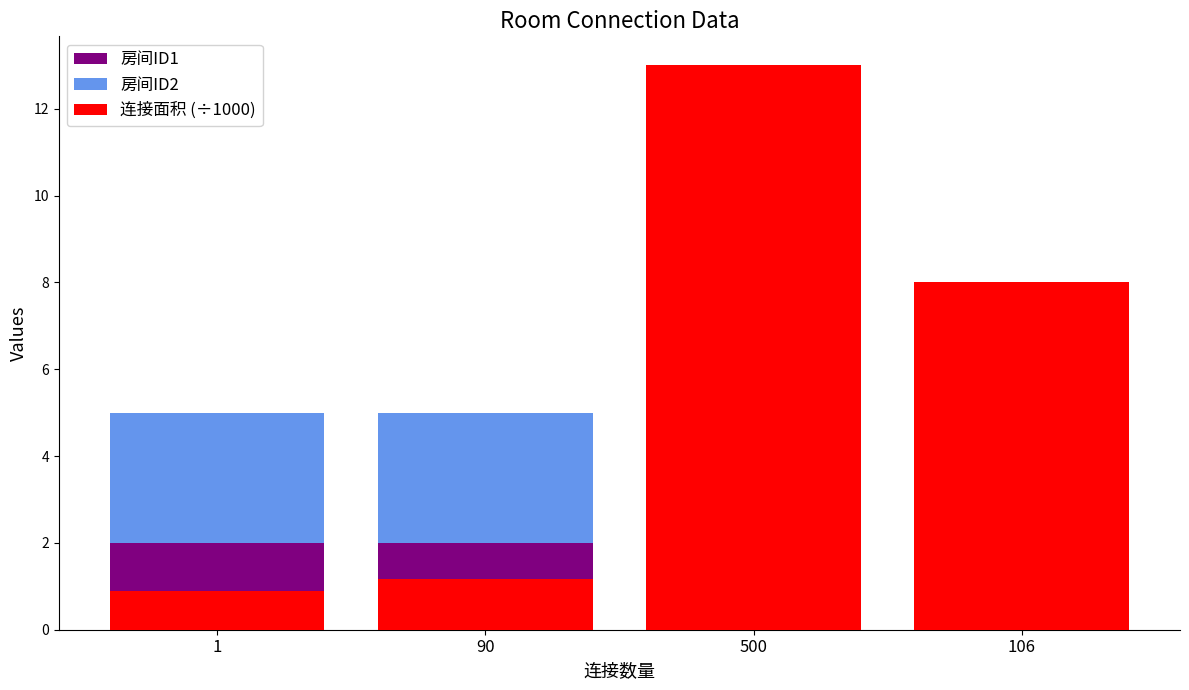

At which label does 连接面积 (÷1000) first exceed 8?

500